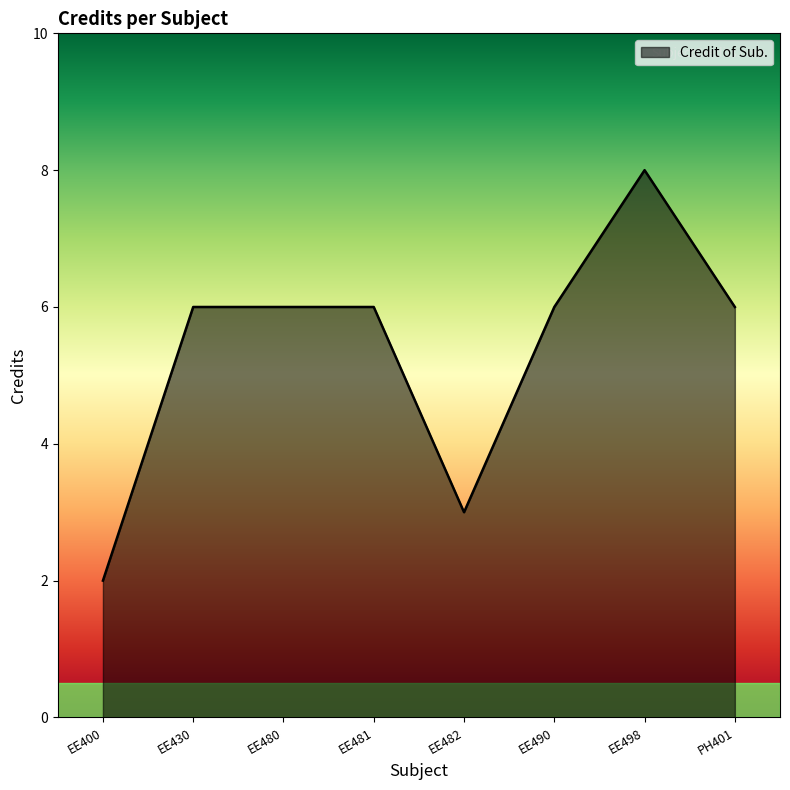

Reading left to right, what are all the values shown in this chart?

EE400=2	EE430=6	EE480=6	EE481=6	EE482=3	EE490=6	EE498=8	PH401=6